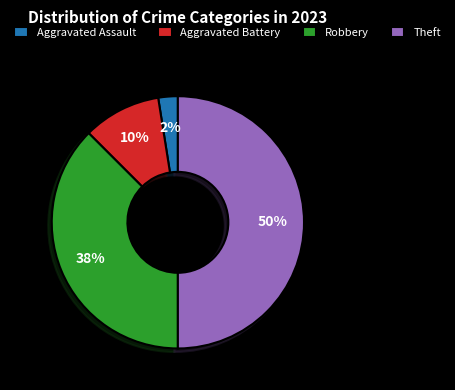

Count the number of slices in the pie.

4